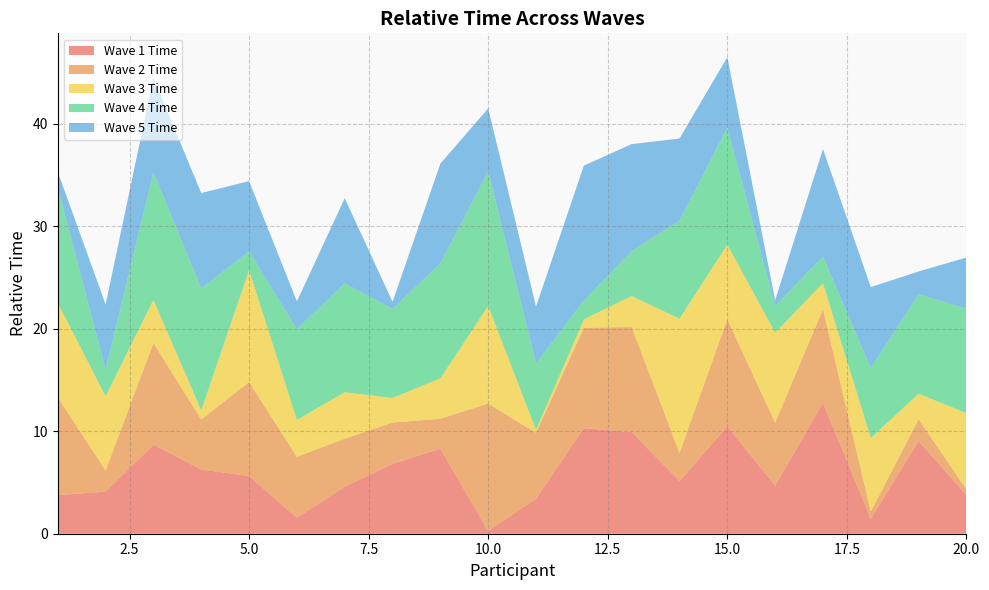

Reading left to right, extract all data points from this chart.

Wave 1 Time: 1=3.8	2=4.1	3=8.7	4=6.3	5=5.6	6=1.6	7=4.6	8=6.8	9=8.3	10=0.3	11=3.4	12=10.3	13=9.9	14=5.1	15=10.5	16=4.7	17=12.8	18=1.5	19=9.0	20=3.8
Wave 2 Time: 1=9.5	2=2.1	3=9.9	4=4.9	5=9.2	6=5.9	7=4.7	8=4.0	9=2.9	10=12.4	11=6.4	12=9.8	13=10.2	14=2.8	15=10.5	16=6.1	17=9.1	18=0.7	19=2.1	20=0.5
Wave 3 Time: 1=9.2	2=7.2	3=4.2	4=0.9	5=10.9	6=3.6	7=4.5	8=2.4	9=3.9	10=9.5	11=0.3	12=0.8	13=3.0	14=13.1	15=7.3	16=8.8	17=2.5	18=7.2	19=2.5	20=7.4
Wave 4 Time: 1=11.3	2=2.6	3=12.4	4=11.9	5=1.8	6=8.8	7=10.6	8=8.7	9=11.2	10=13.1	11=6.5	12=1.8	13=4.4	14=9.6	15=11.4	16=2.6	17=2.6	18=6.8	19=9.7	20=10.2
Wave 5 Time: 1=1.5	2=6.3	3=9.2	4=9.3	5=6.9	6=2.7	7=8.3	8=0.7	9=9.7	10=6.1	11=5.5	12=13.2	13=10.4	14=8.0	15=6.9	16=0.6	17=10.5	18=7.9	19=2.2	20=5.0